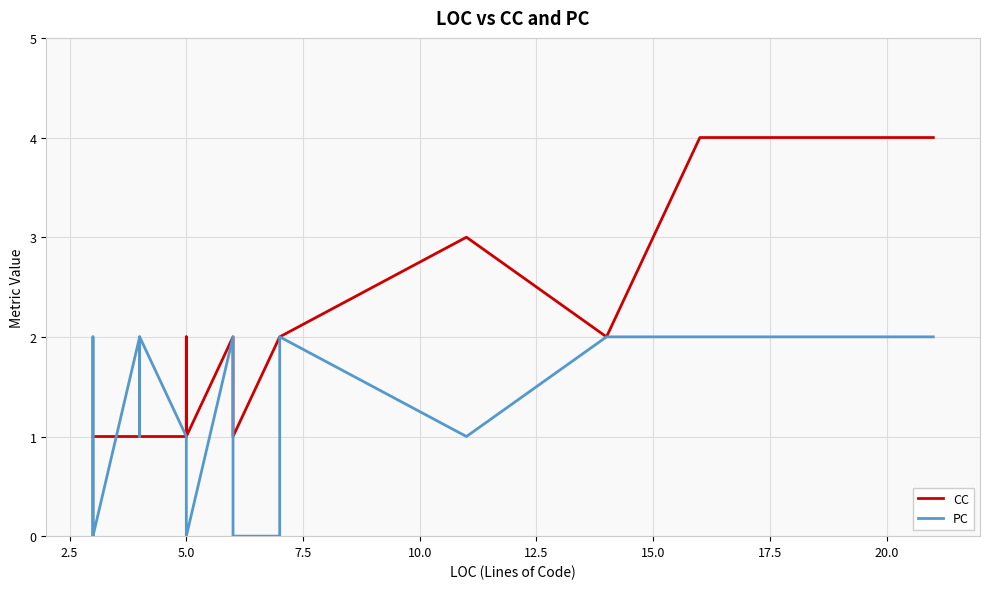

True or false: CC has a value of 0 at 5.0.

False